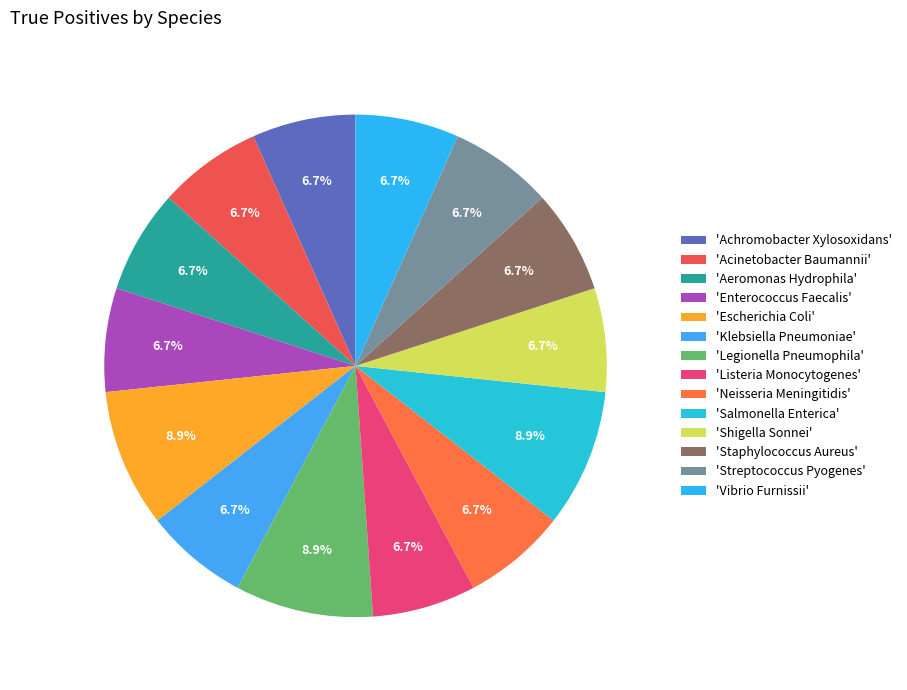

Does any single category account for the majority?

No